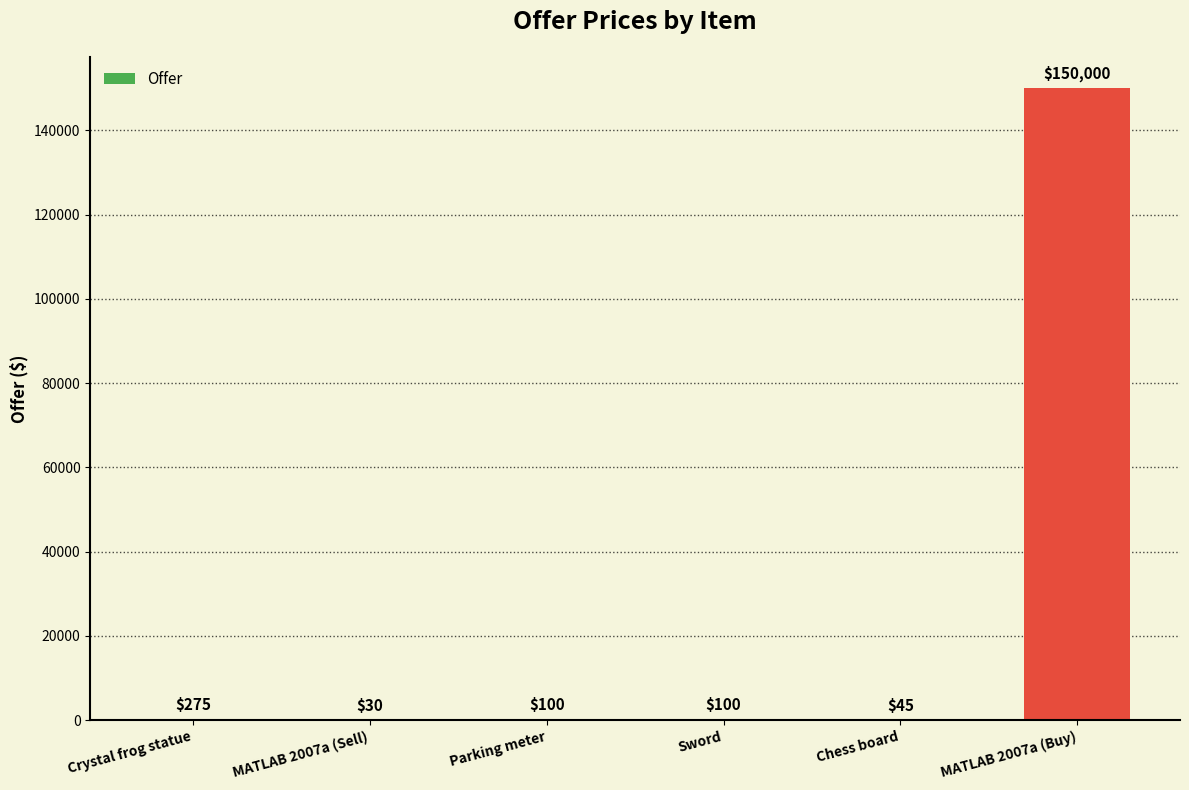

Is it true that the value at Crystal frog statue is 275?

True